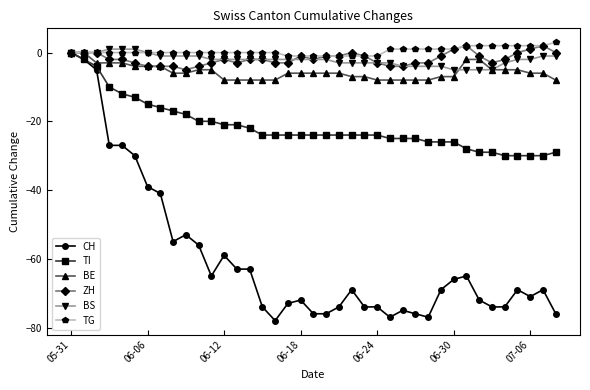

Count the number of data series in this chart.

6